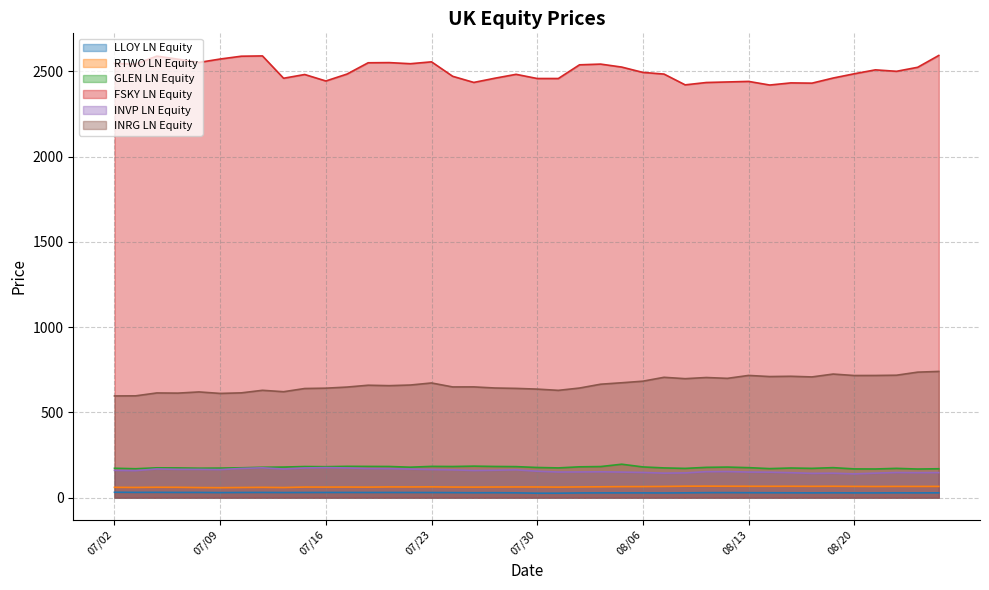

What are all the series names shown in the legend?

LLOY LN Equity, RTWO LN Equity, GLEN LN Equity, FSKY LN Equity, INVP LN Equity, INRG LN Equity